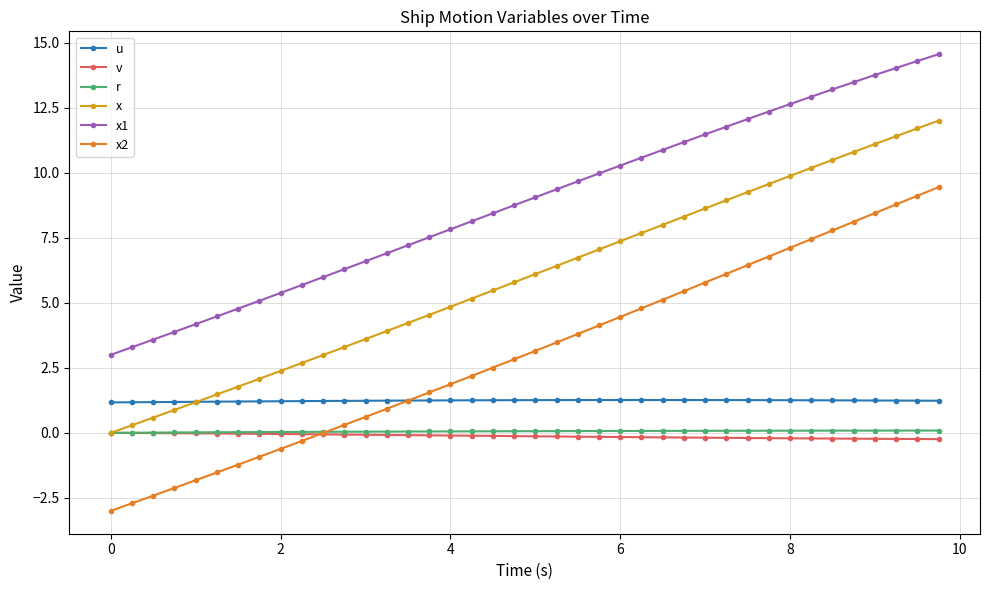

What is the value of the x1 point at the 22nd from the left?

9.4